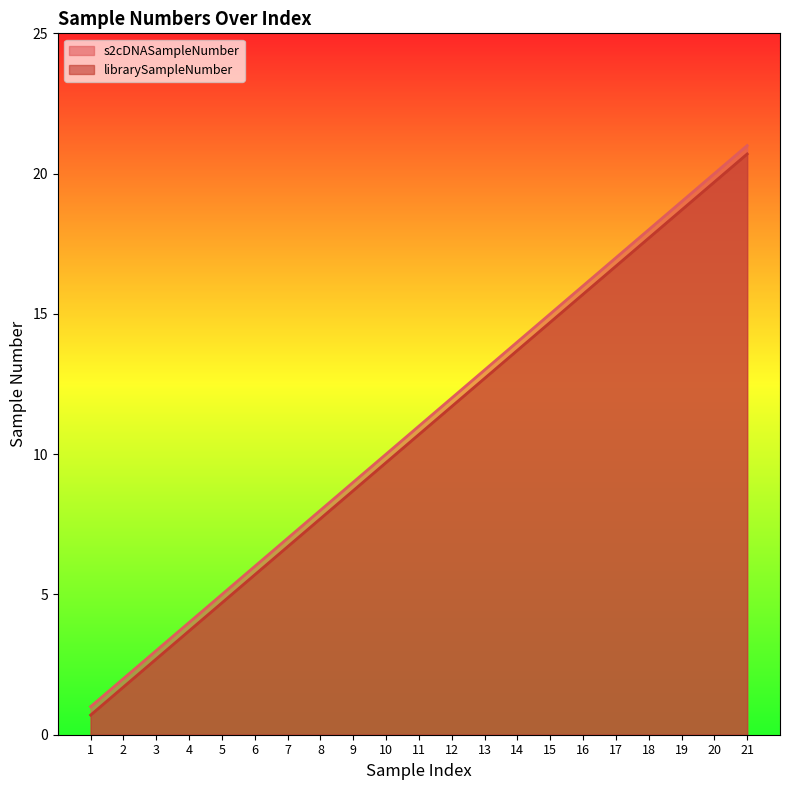

Reading right to left, what are all the values shown in this chart?

s2cDNASampleNumber: 21=21.0	20=20.0	19=19.0	18=18.0	17=17.0	16=16.0	15=15.0	14=14.0	13=13.0	12=12.0	11=11.0	10=10.0	9=9.0	8=8.0	7=7.0	6=6.0	5=5.0	4=4.0	3=3.0	2=2.0	1=1.0
librarySampleNumber: 21=20.7	20=19.7	19=18.7	18=17.7	17=16.7	16=15.7	15=14.7	14=13.7	13=12.7	12=11.7	11=10.7	10=9.7	9=8.7	8=7.7	7=6.7	6=5.7	5=4.7	4=3.7	3=2.7	2=1.7	1=0.7